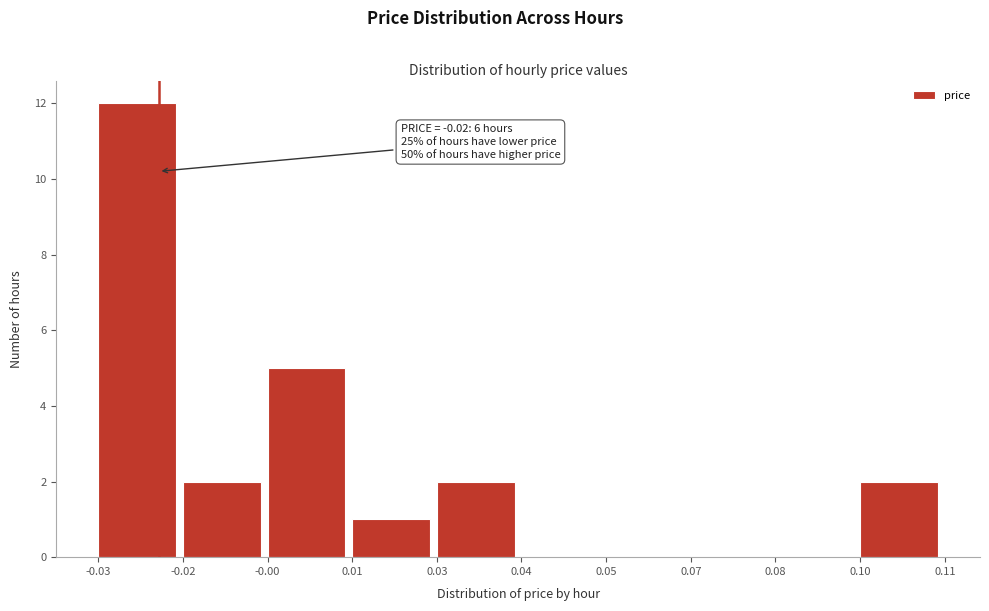

Reading left to right, transcribe all the data shown in this chart.

-0.03=12	-0.02=2	-0.00=5	0.01=1	0.03=2	0.04=0	0.05=0	0.07=0	0.08=0	0.10=2